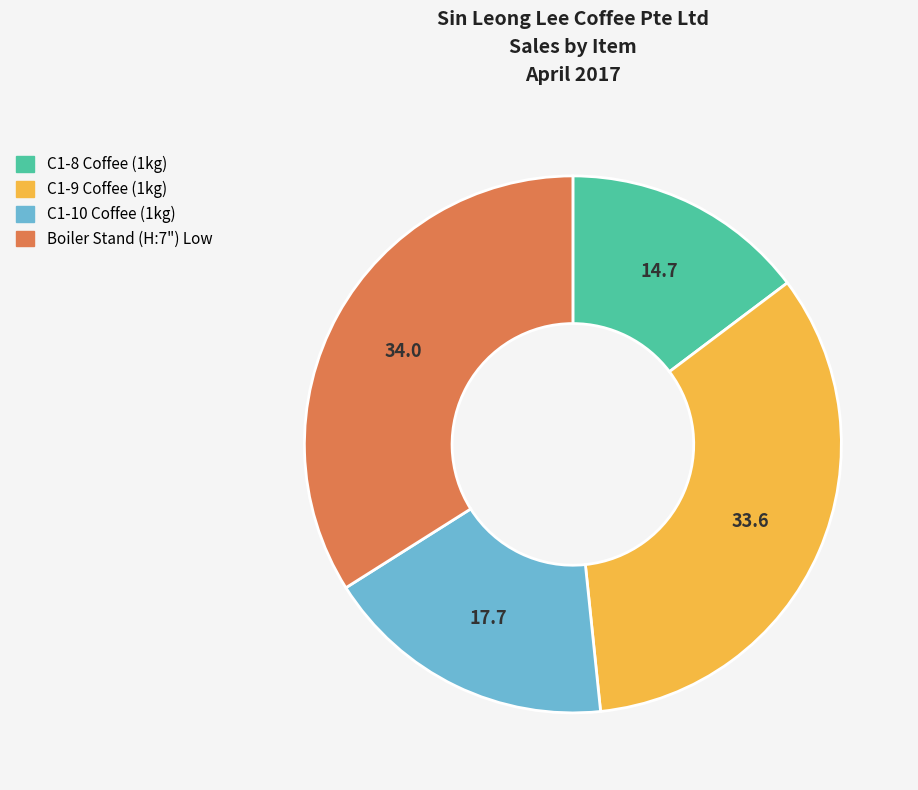

How many slices are in this pie chart?

4